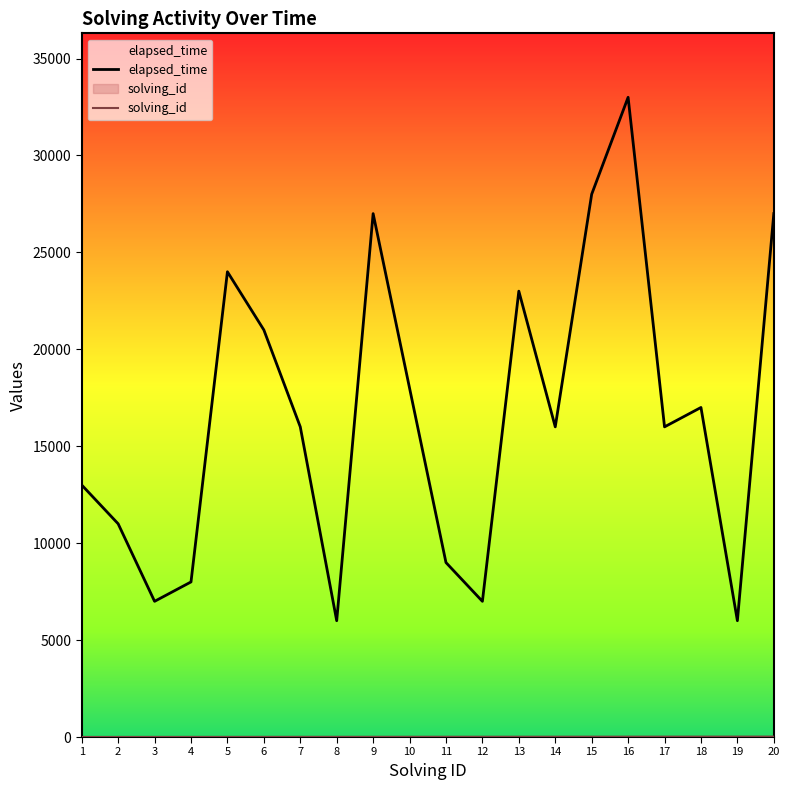

What is the value of the elapsed_time point at the 20th from the left?

27000